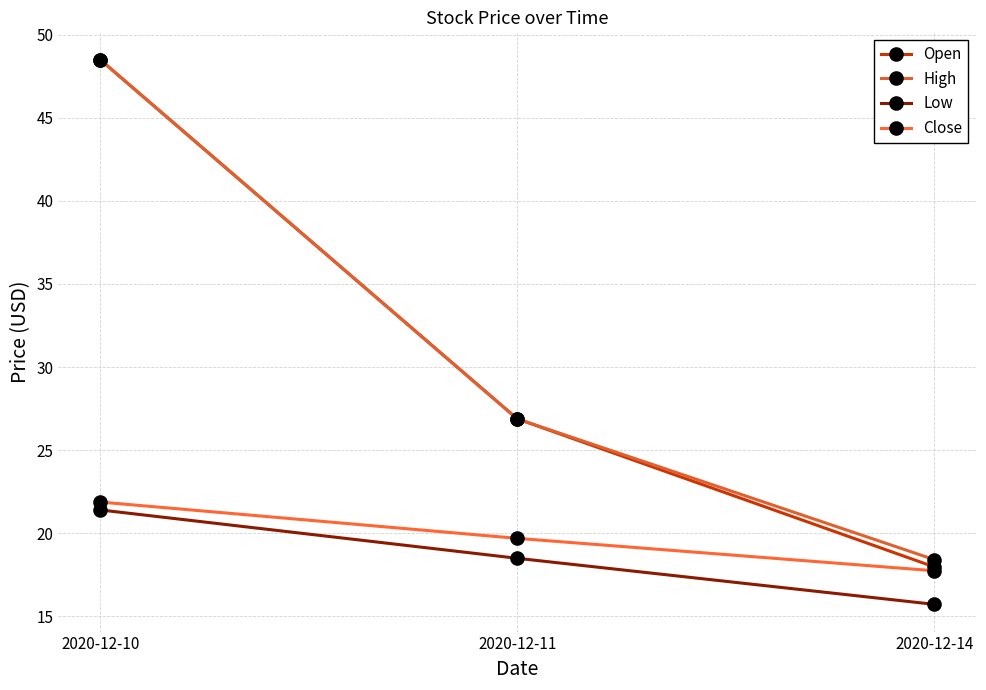

What is the total value across all series at 2020-12-14?

69.9